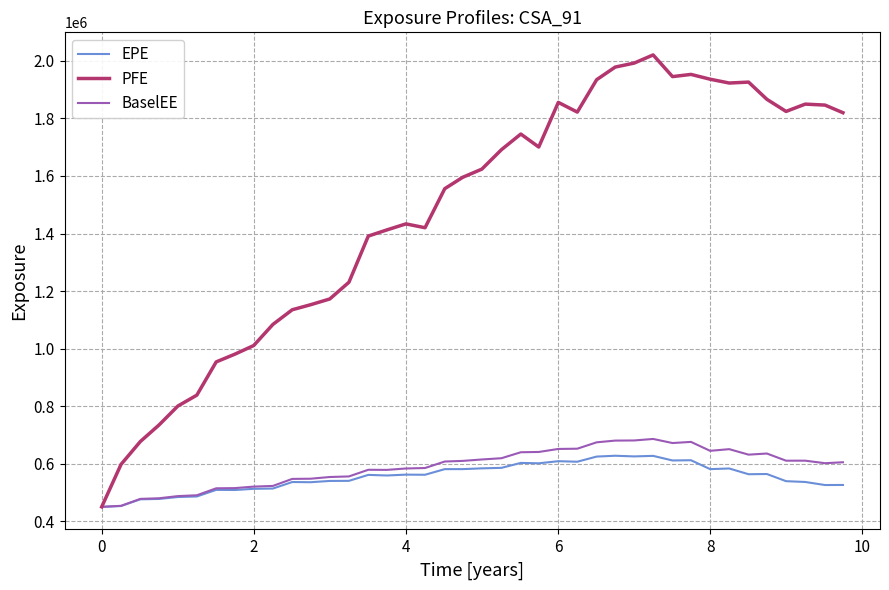

Which series has the largest total across all categories?

PFE